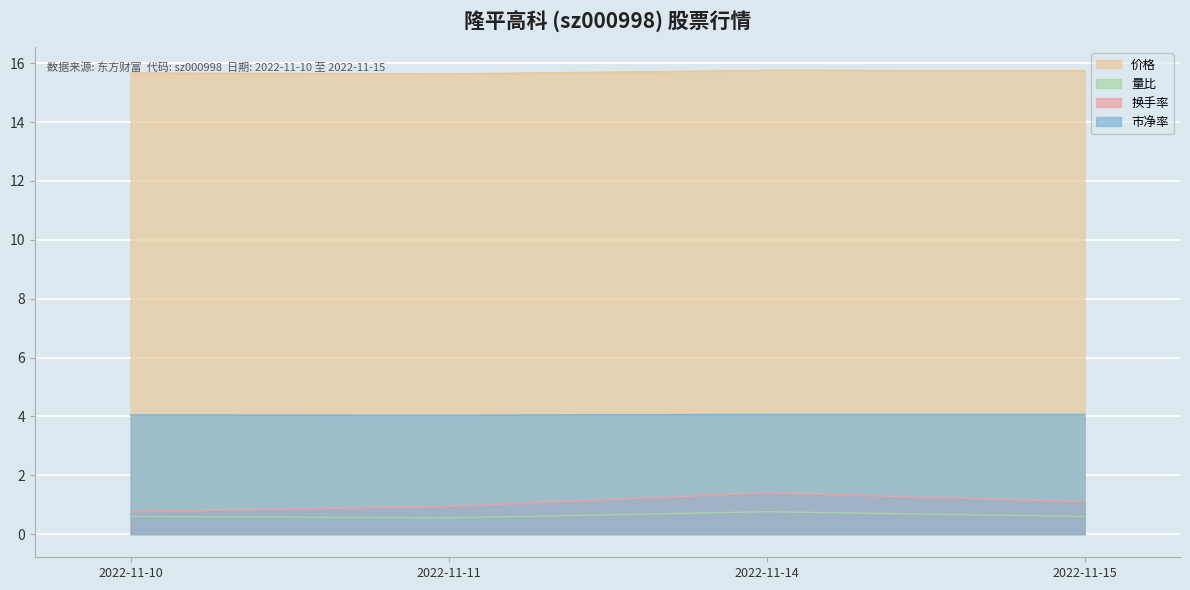

What is the sum of the 市净率 values at 2022-11-14 and 2022-11-11?

8.1